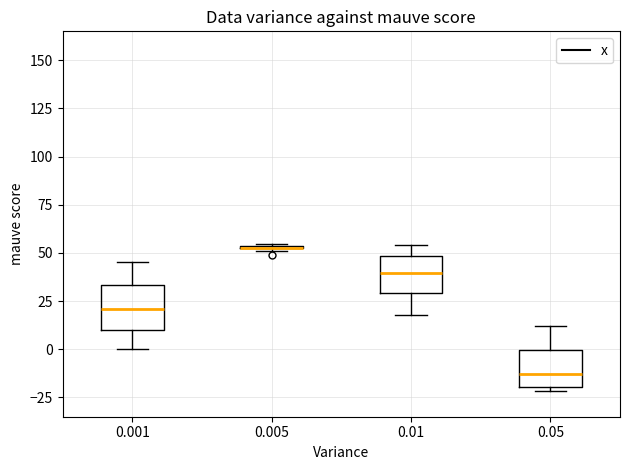

Reading left to right, read every box against the y-axis: the position of its median line, the range the box covers, and the ends of its whiskers. The values are not printed on the chart, so give them approximately, as read against the axis.

0.001: median 20, box 10 to 35, whiskers 0 to 45
0.005: box collapsed to a line at 55, whiskers 50 to 55
0.01: median 40, box 30 to 50, whiskers 20 to 55
0.05: median -15, box -20 to 0, whiskers -20 (just below the box's lower edge) to 10